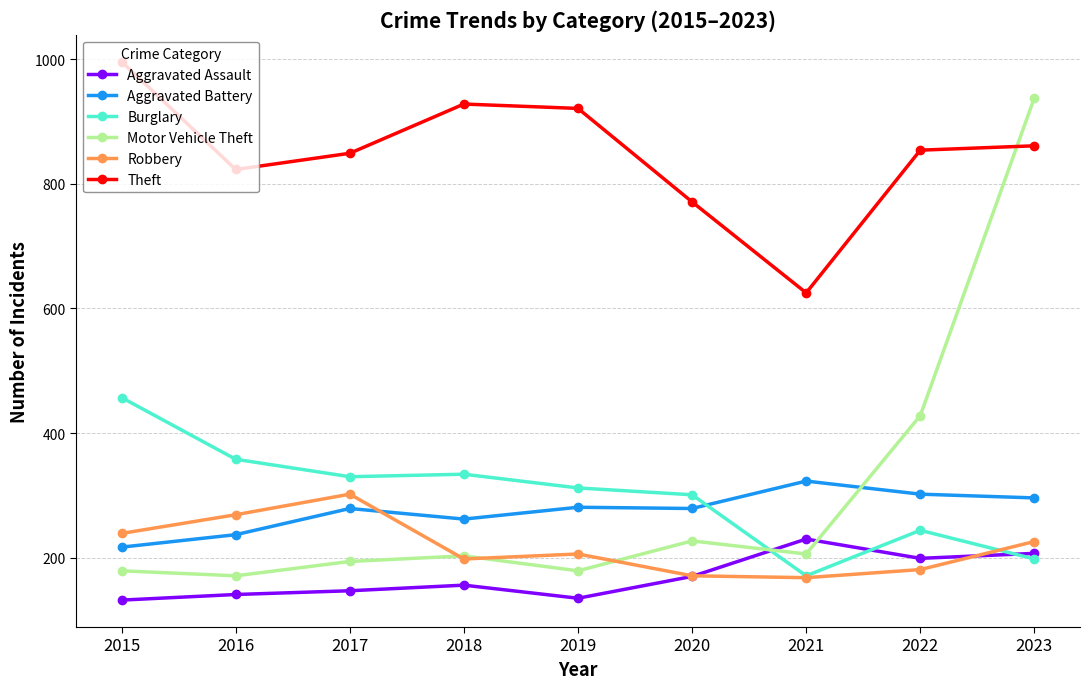

At which category is the sum across all series the highest?

2023